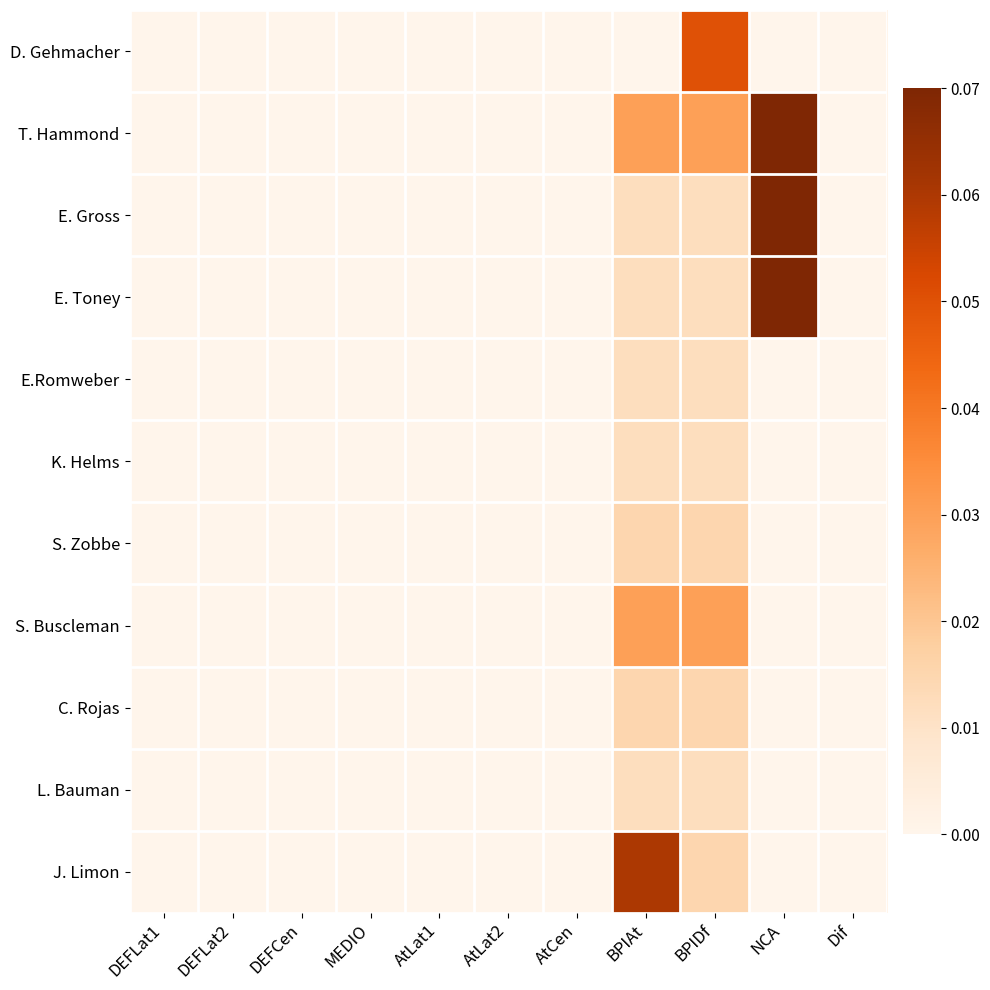

Count the number of categories in the chart.

11